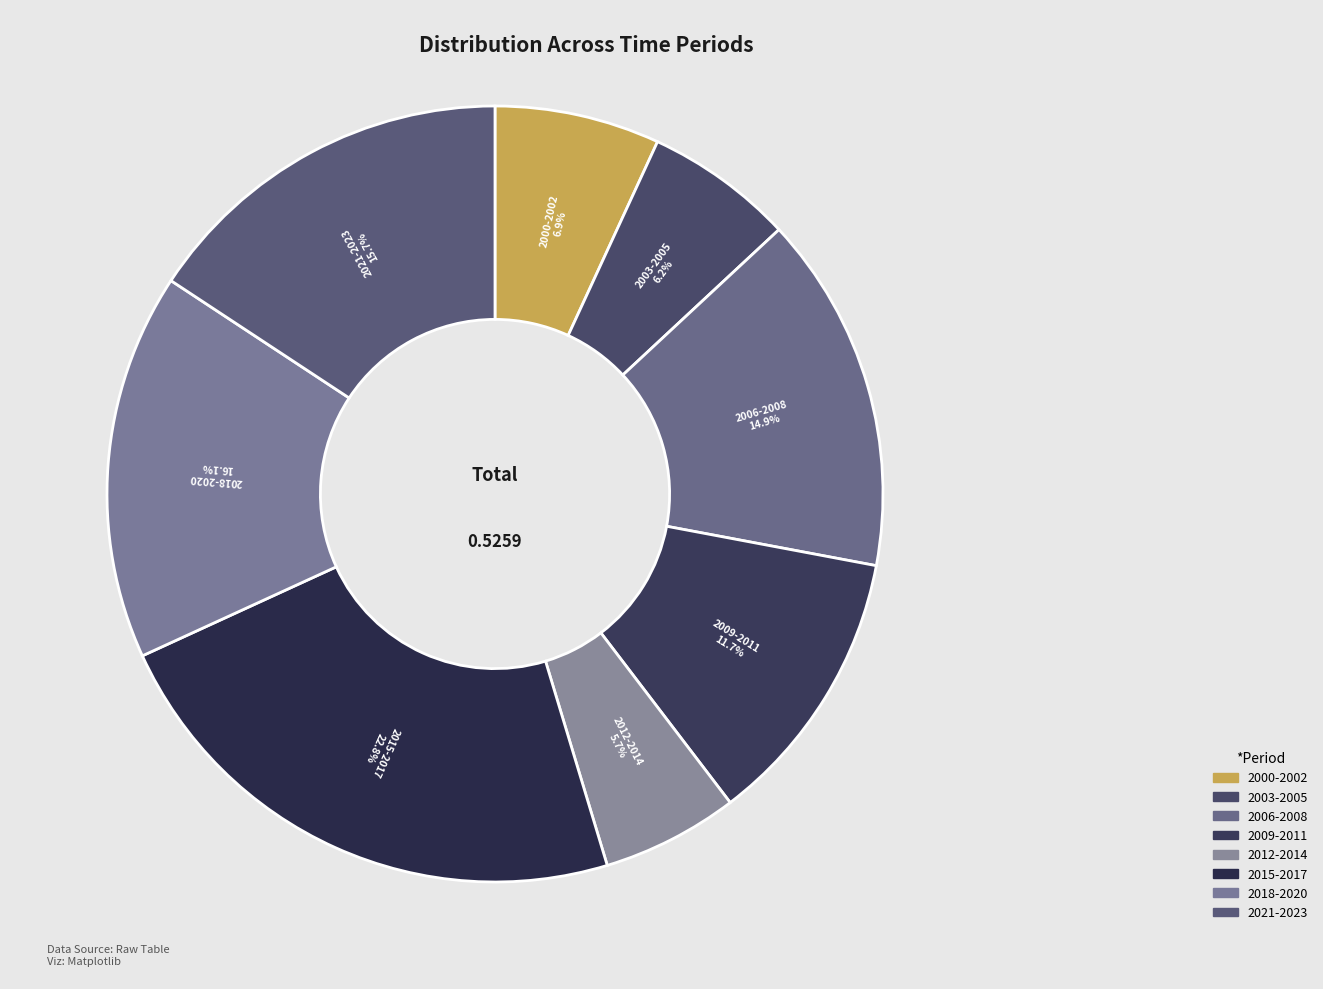

Count the number of slices in the pie.

8